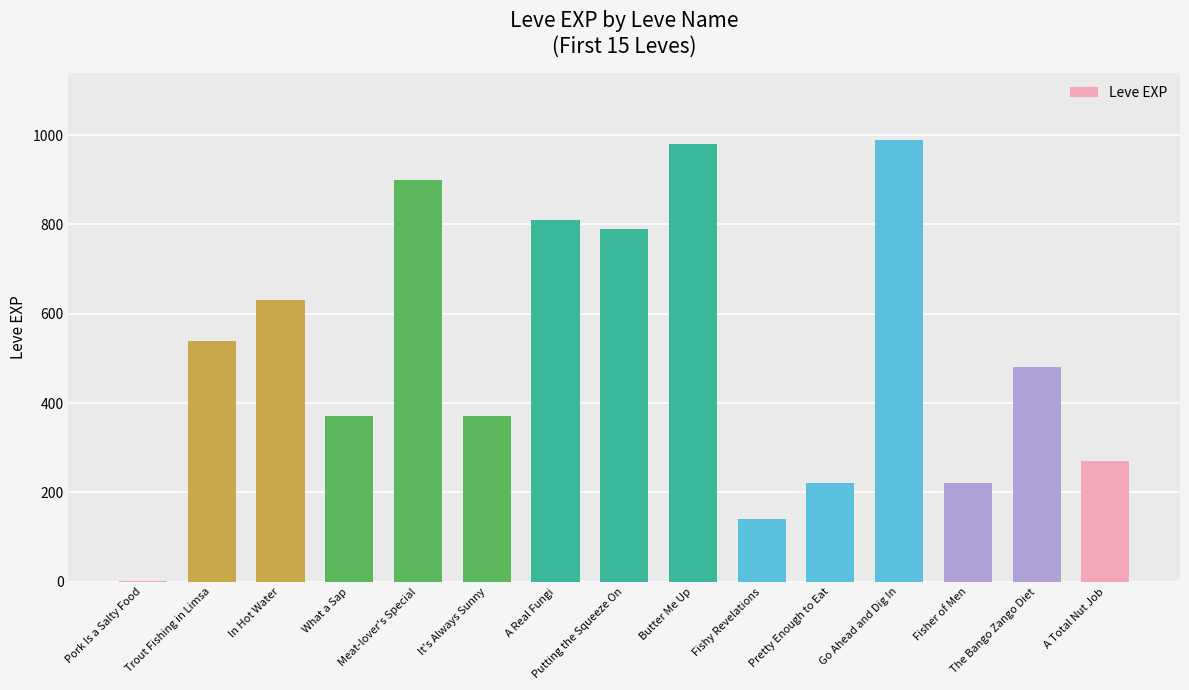

What is the greatest value displayed?

990